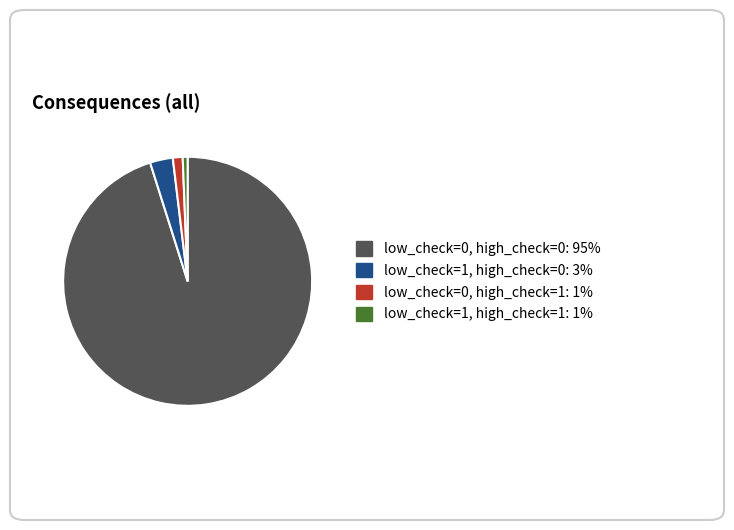

How many slices are in this pie chart?

4